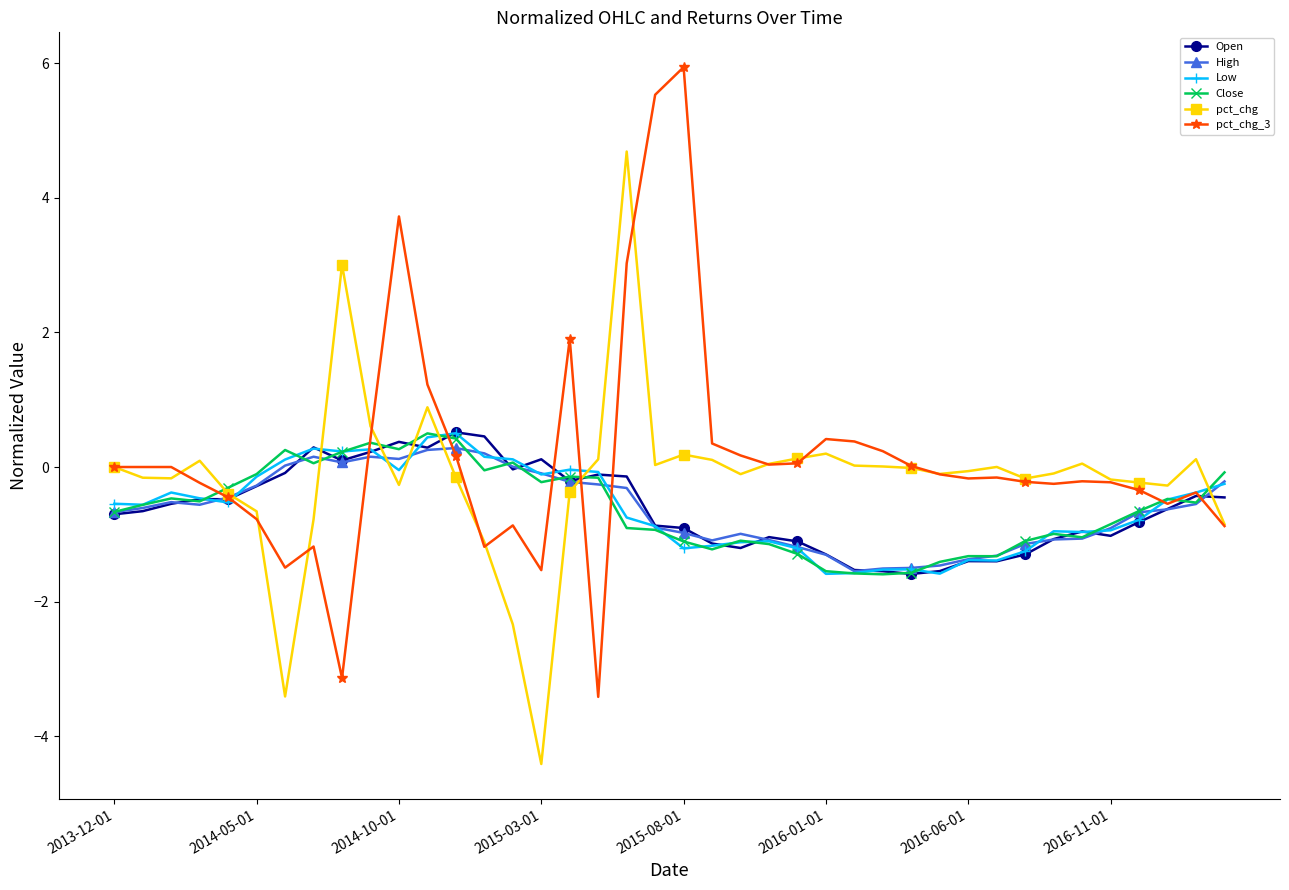

At how many categories does at least one series exceed 4?

3